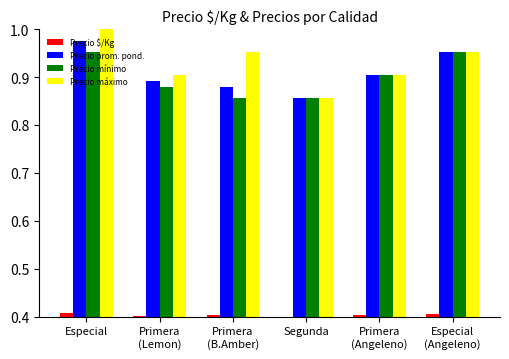

At which category is the sum across all series the highest?

Especial